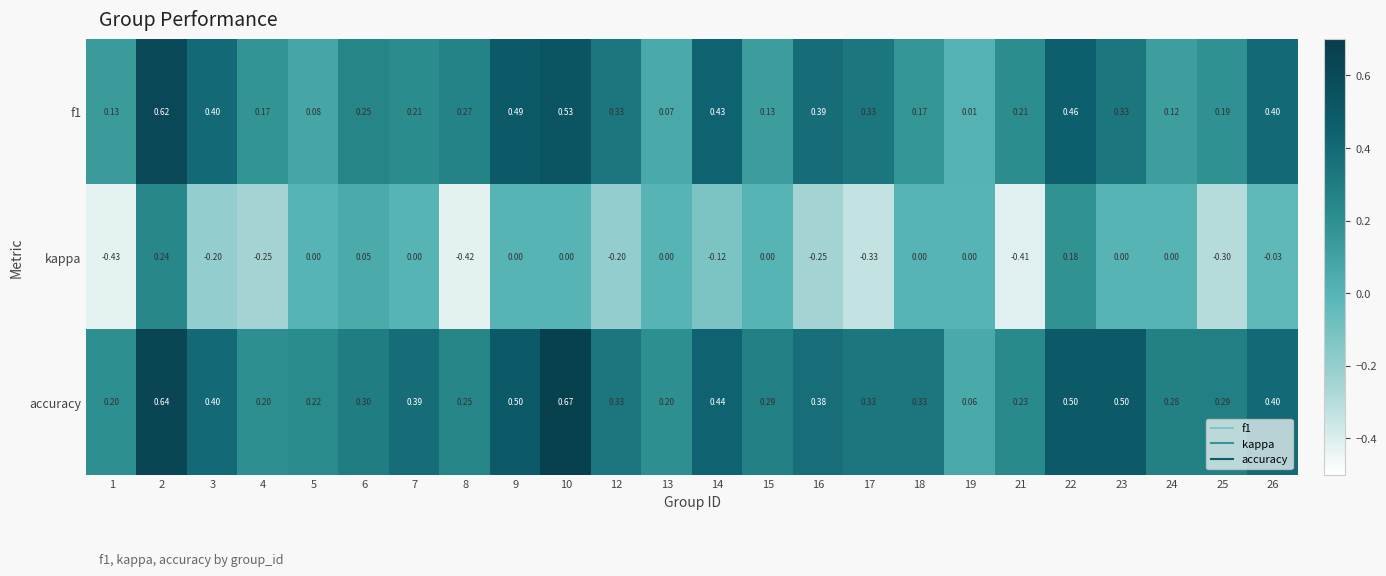

Which series has the largest total across all categories?

accuracy